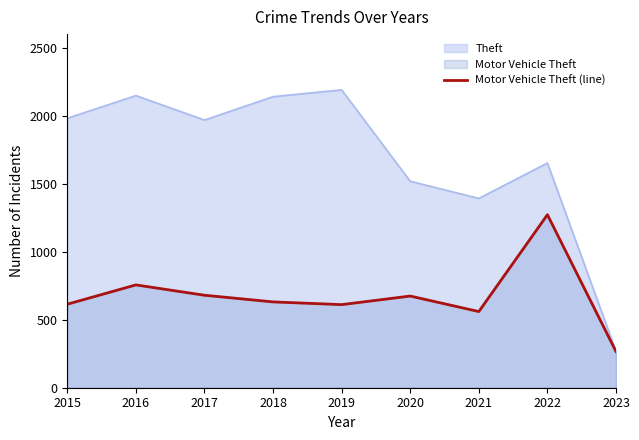

Reading right to left, what are all the values shown in this chart?

2023=266	2022=1272	2021=560	2020=674	2019=611	2018=631	2017=680	2016=756	2015=614